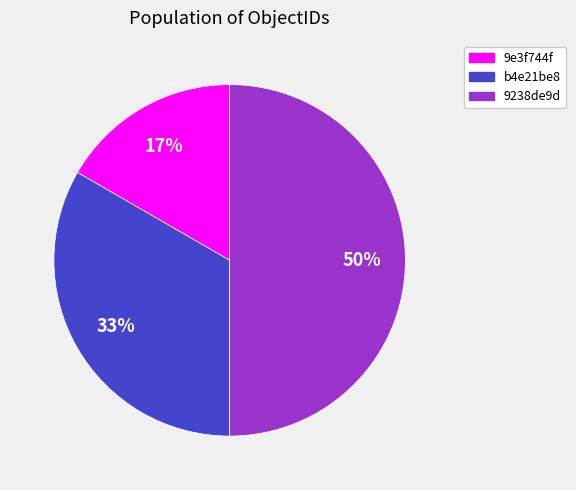

To the nearest percent, what is the average slice percentage?

33%